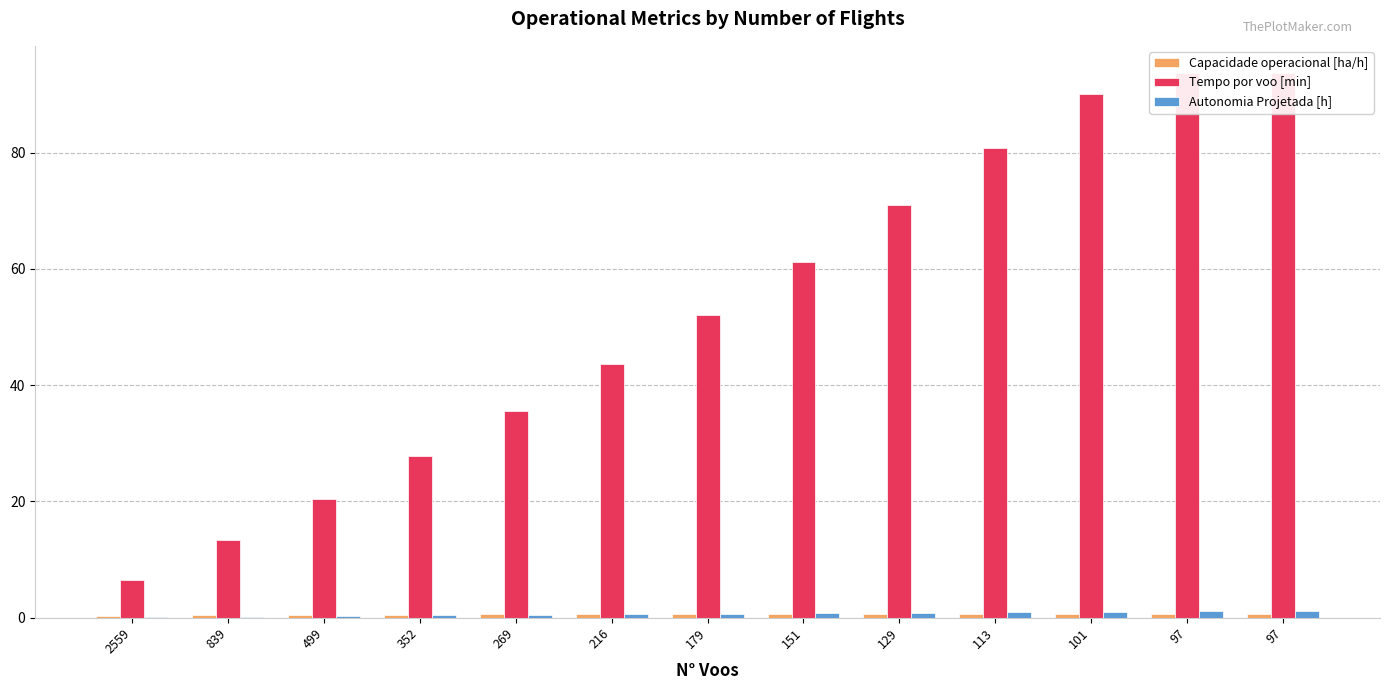

Reading left to right, extract all data points from this chart.

Capacidade operacional [ha/h]: 2559=0.3	839=0.5	499=0.5	352=0.6	269=0.6	216=0.6	179=0.6	151=0.6	129=0.6	113=0.6	101=0.6	97=0.6	97=0.6
Tempo por voo [min]: 2559=6.5	839=13.3	499=20.4	352=27.8	269=35.5	216=43.6	179=52.0	151=61.1	129=71.1	113=80.7	101=90.0	97=93.7	97=93.7
Autonomia Projetada [h]: 2559=0.1	839=0.2	499=0.3	352=0.4	269=0.5	216=0.6	179=0.7	151=0.8	129=0.9	113=1.0	101=1.1	97=1.2	97=1.2